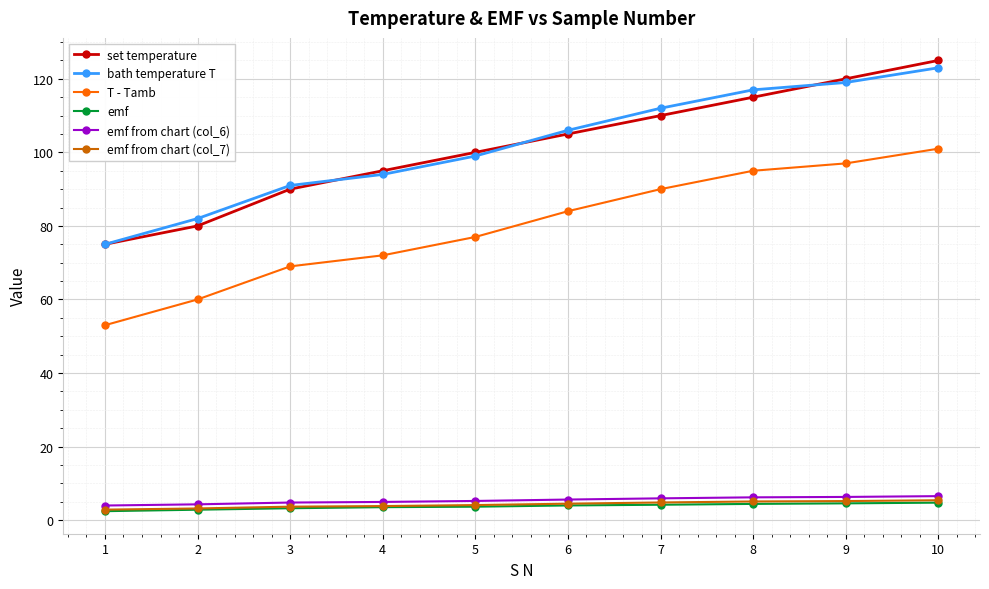

True or false: T - Tamb and set temperature intersect in this chart.

False